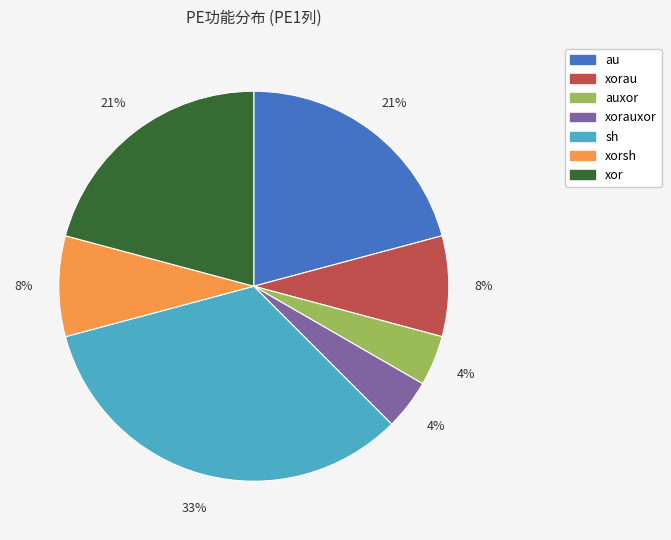

Is there any slice that represents more than half of the pie?

No